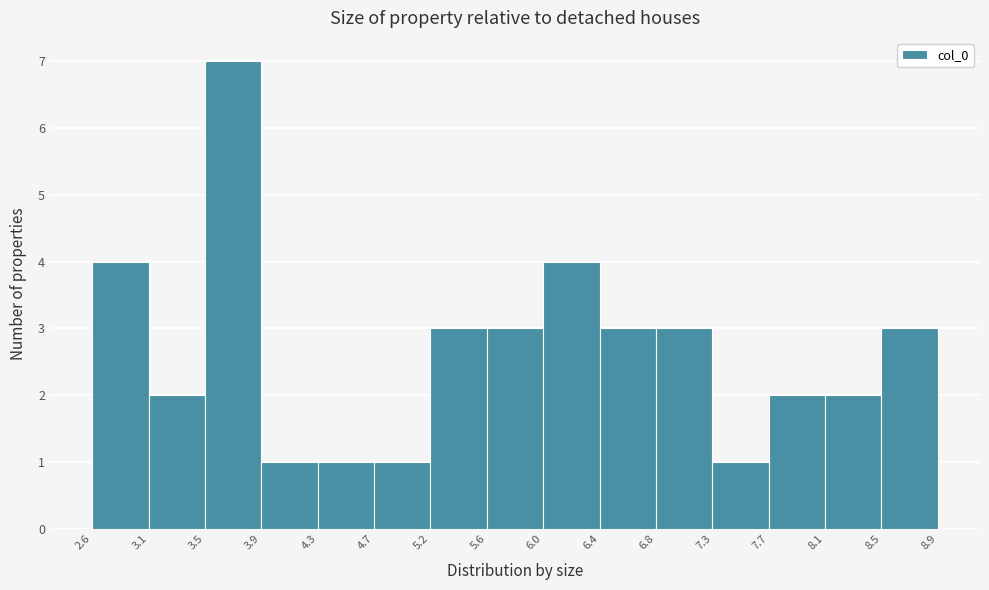

Reading left to right, list every bar in this chart as the range it spans on the x-axis followed by its height. The values are not printed on the chart, so give them approximately, as read against the axis.

2.6 to 3.1: 4
3.1 to 3.5: 2
3.5 to 3.9: 7
3.9 to 4.3: 1
4.3 to 4.7: 1
4.7 to 5.2: 1
5.2 to 5.6: 3
5.6 to 6.0: 3
6.0 to 6.4: 4
6.4 to 6.8: 3
6.8 to 7.3: 3
7.3 to 7.7: 1
7.7 to 8.1: 2
8.1 to 8.5: 2
8.5 to 8.9: 3